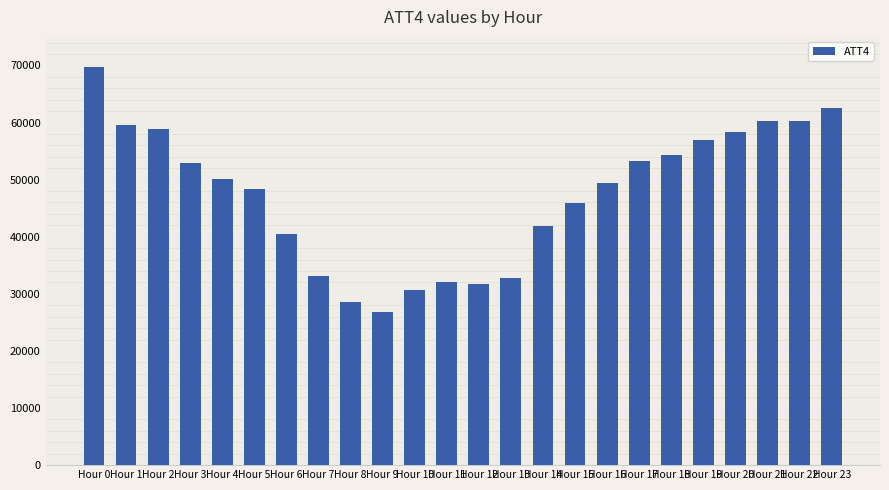

What is the difference between the values at Hour 1 and Hour 20?

1100